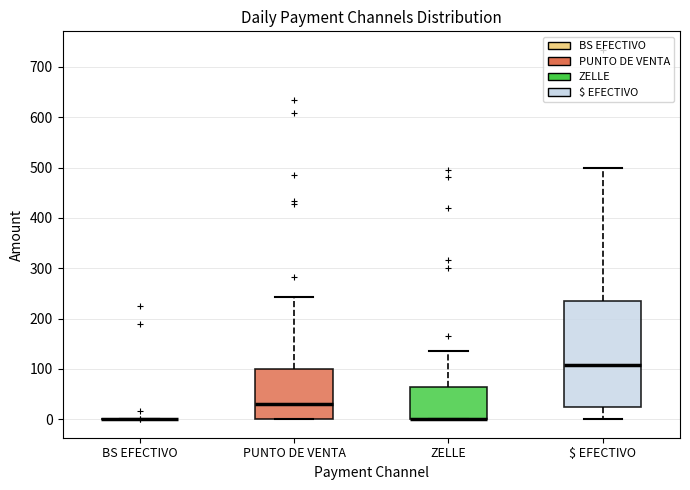

Reading left to right, transcribe this box plot: for each box, give where its median line is, the range the box spans, and where its two whiskers end, as read against the y-axis. The values are not printed on the chart, so give them approximately, as read against the axis.

BS EFECTIVO: box collapsed to a line at 0, whiskers 0 to 0
PUNTO DE VENTA: median 30, box 0 to 100, whiskers 0 to 240
ZELLE: median 0 (drawn on the box's lower edge), box 0 to 60, whiskers 0 to 140
$ EFECTIVO: median 110, box 20 to 240, whiskers 0 to 500